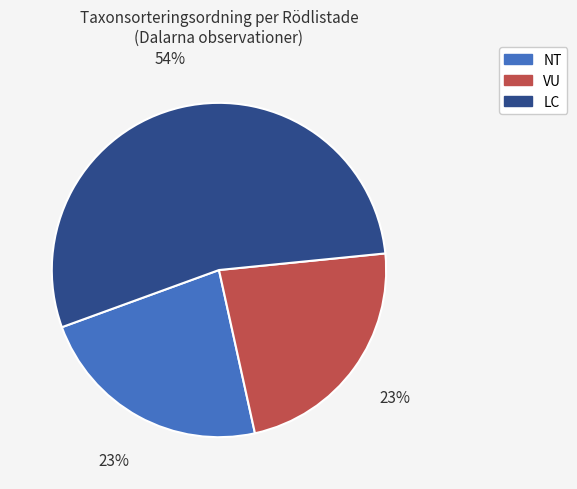

What is the largest slice in the pie chart?

LC